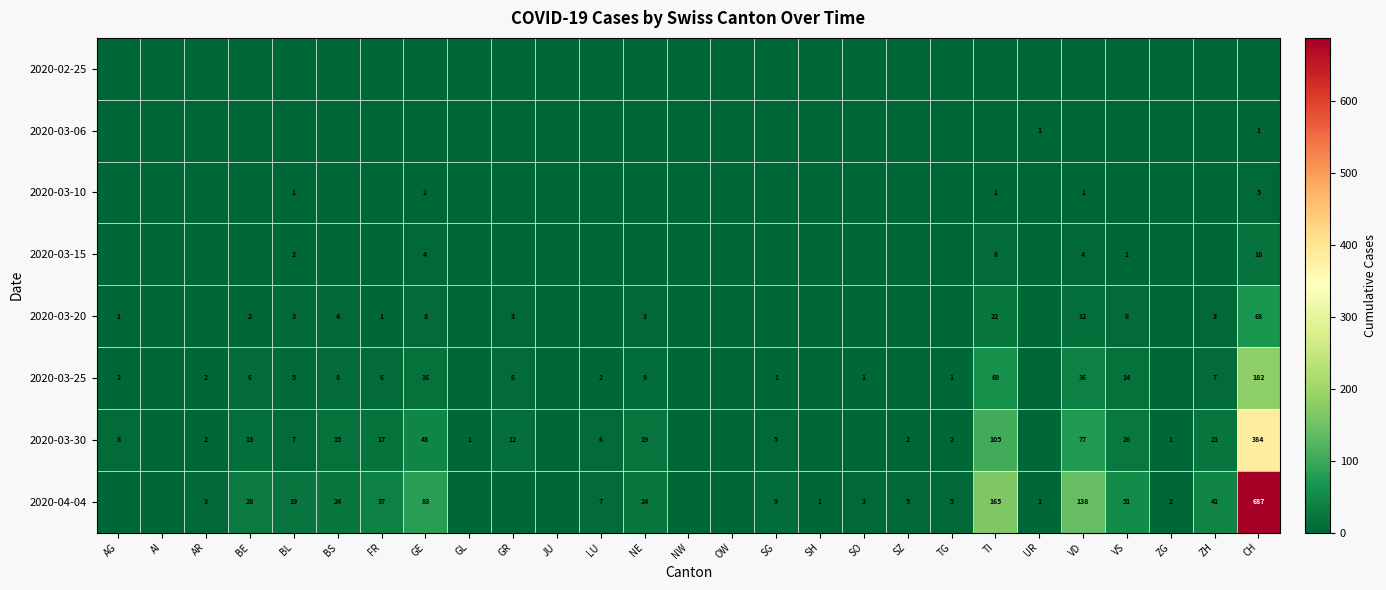

The value of 2020-03-25 at AR is 1. True or false?

False